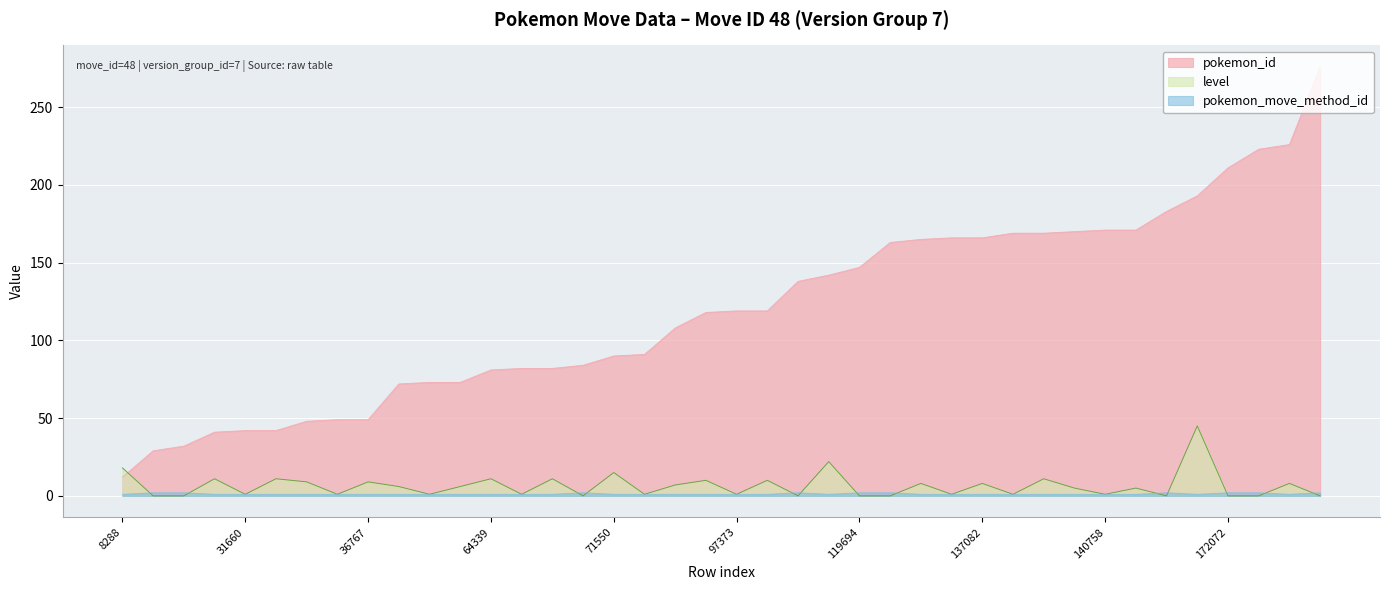

Where does the level series first go above 5?

8288